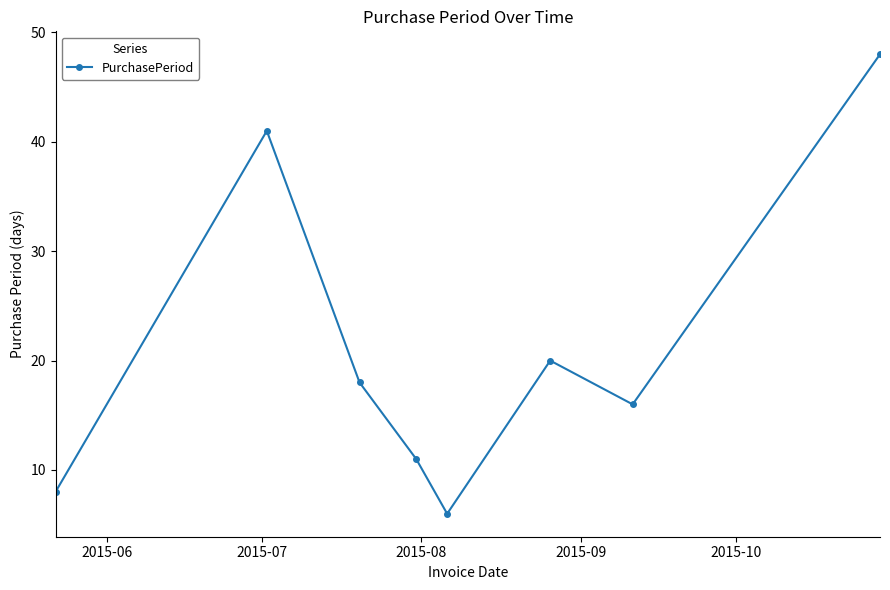

What is the value of the 3rd point from the left?

18